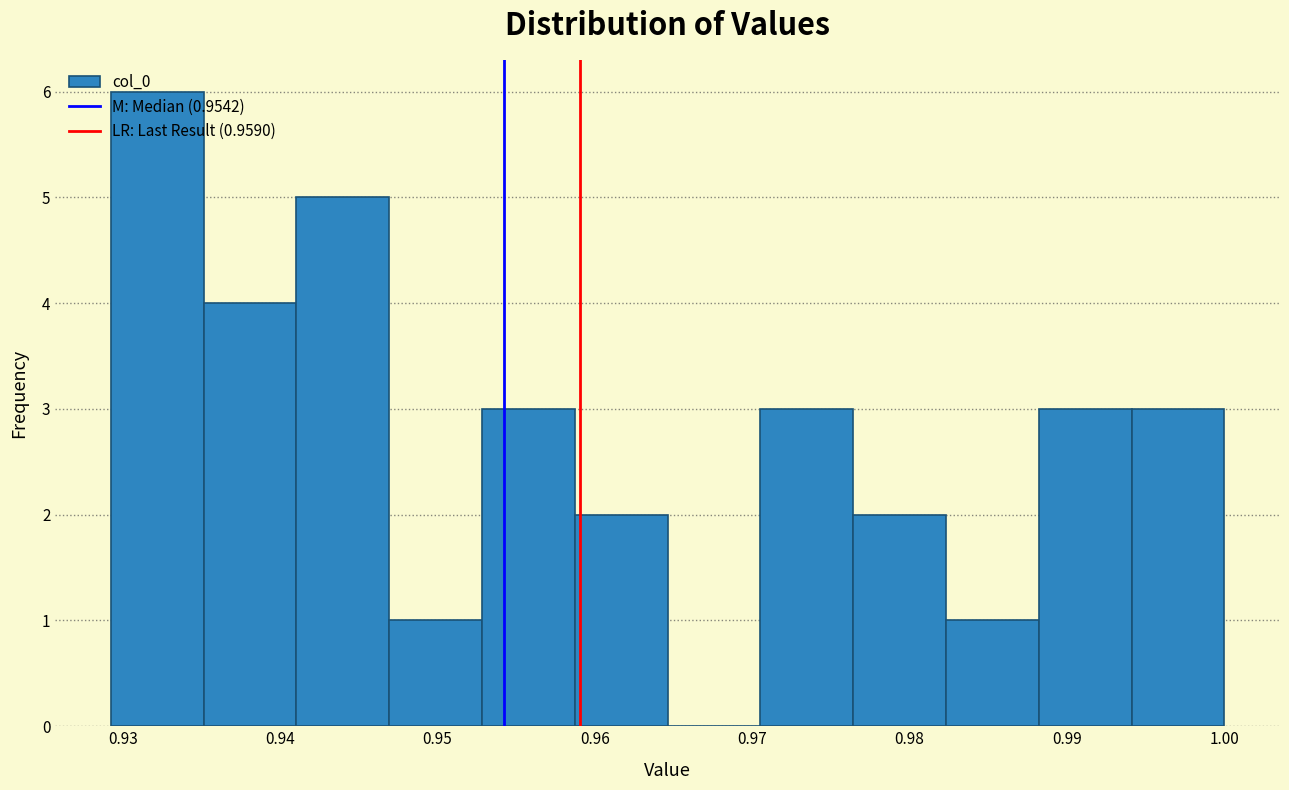

What is the height of the bar covering 0.971 to 0.976 on the x-axis? Neither the bar edges nor the heights are printed on the chart, so give them approximately, as read against the axes.

3